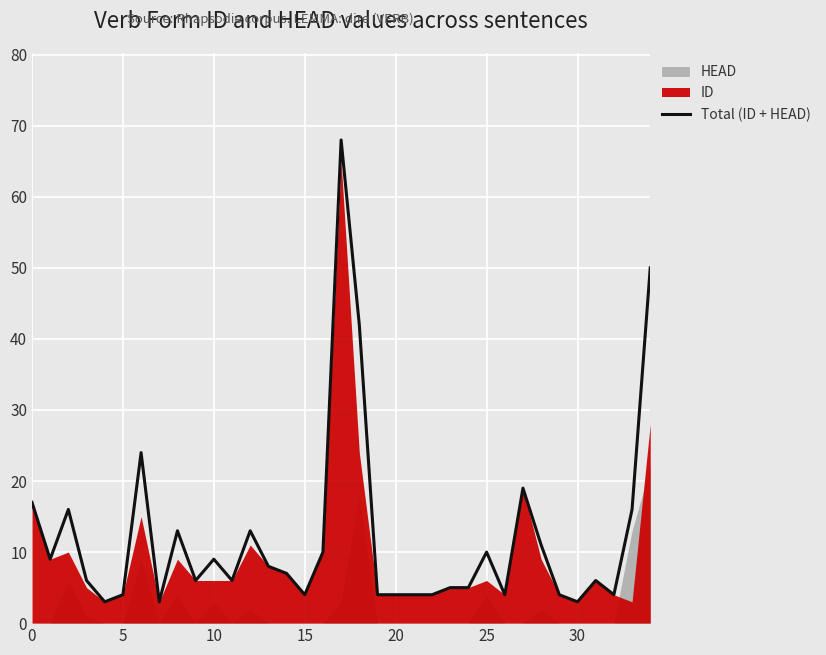

Is it true that the value at 14 is 7?

True